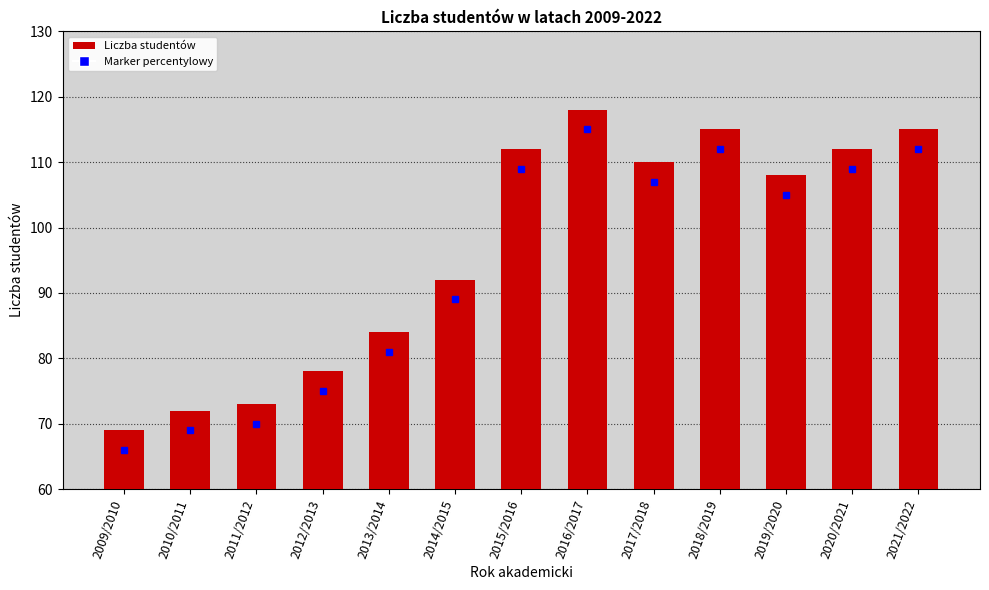

What is the greatest value displayed?

118